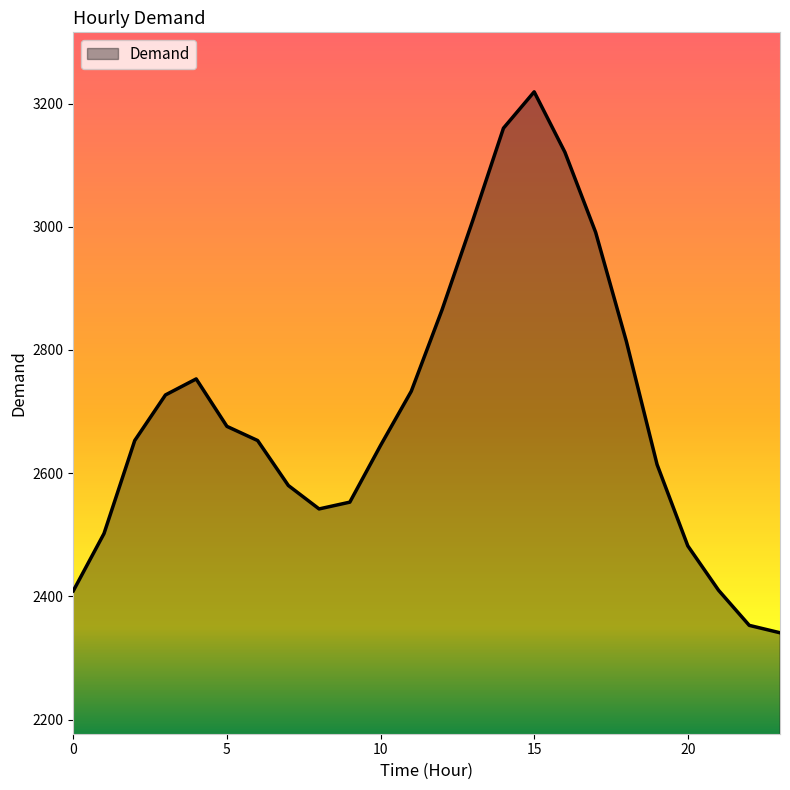

Does the chart have visible grid lines?

No